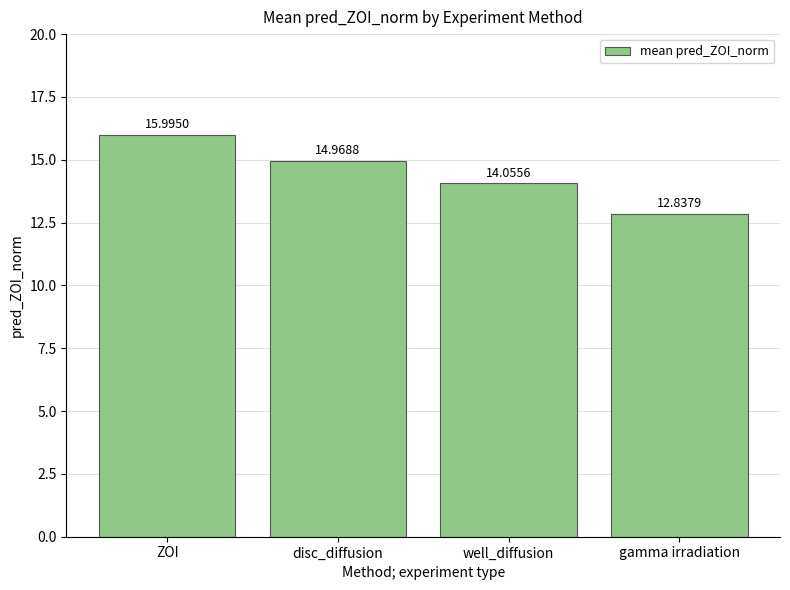

What is the sum of the values at disc_diffusion and ZOI?

31.0